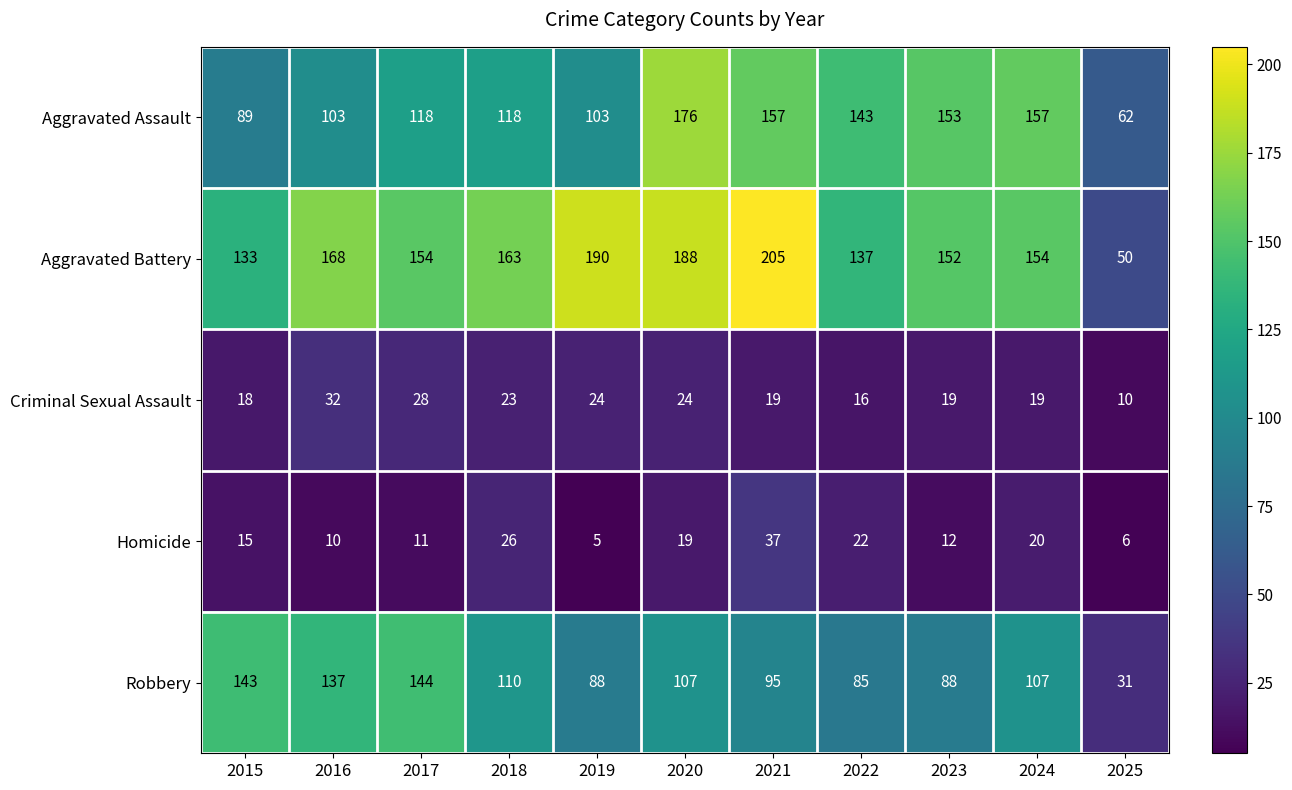

The value of Aggravated Battery at 2022 is 137. True or false?

True